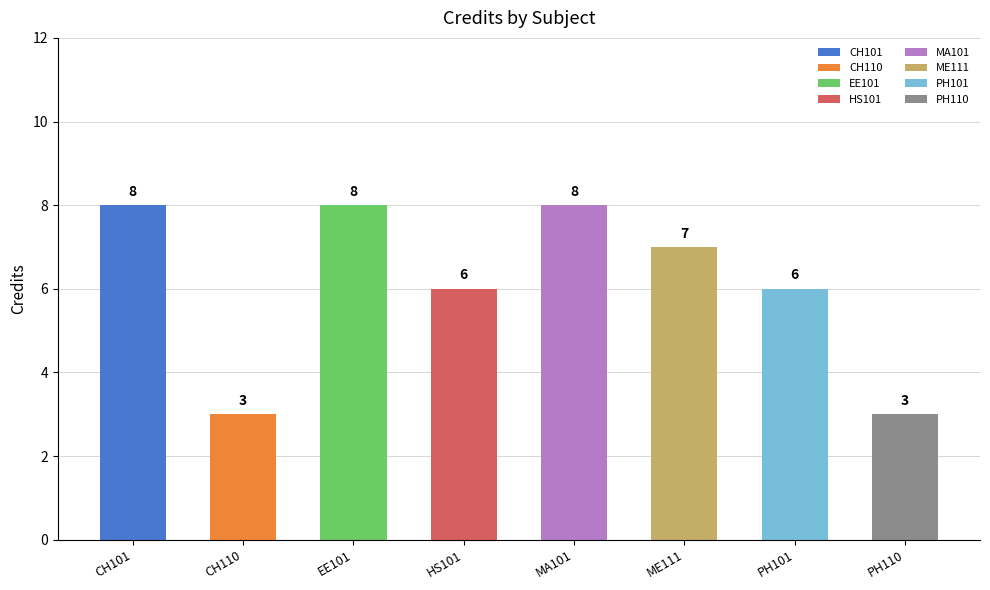

How many values exceed 7?

3